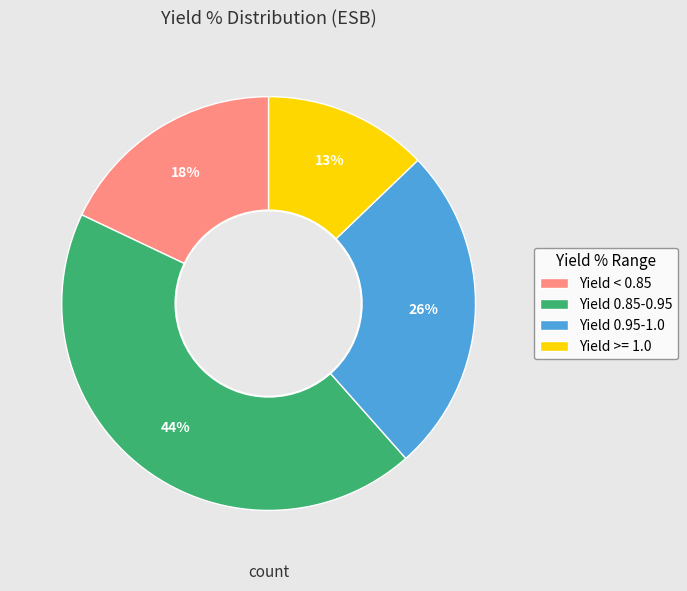

To the nearest percent, what portion does Yield 0.85-0.95 represent?

44%